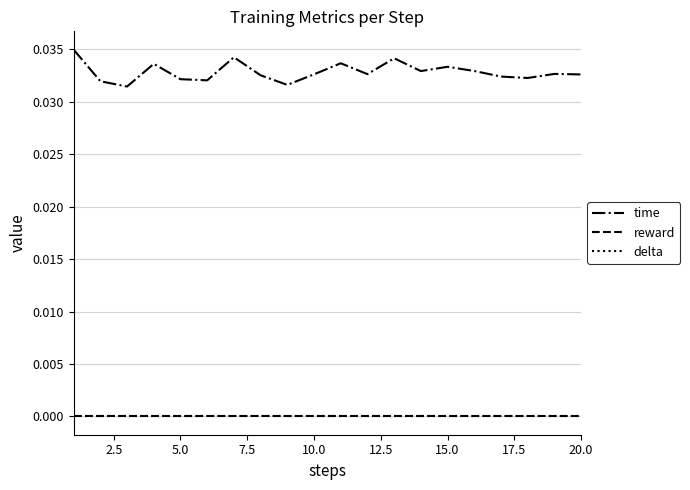

True or false: reward and delta intersect in this chart.

False